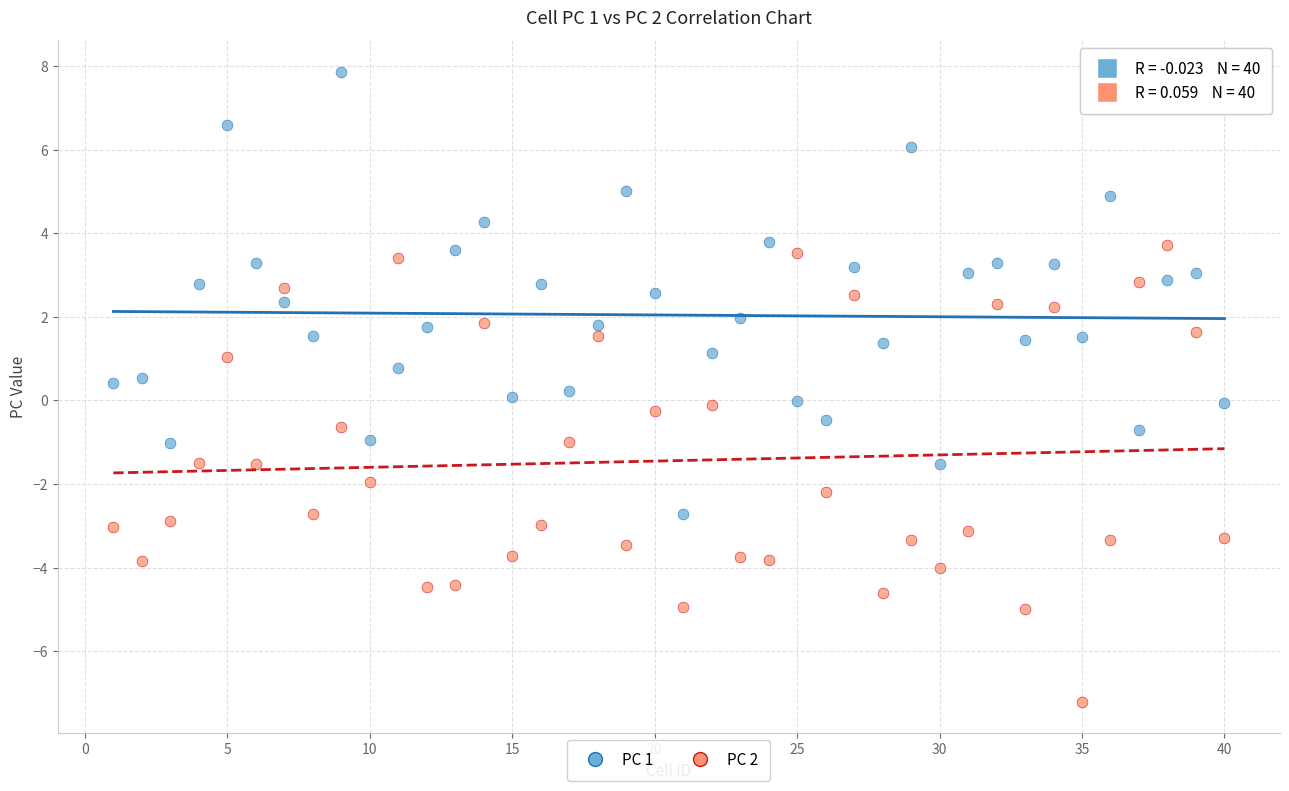

Which series has the widest spread of Y values?

PC 2